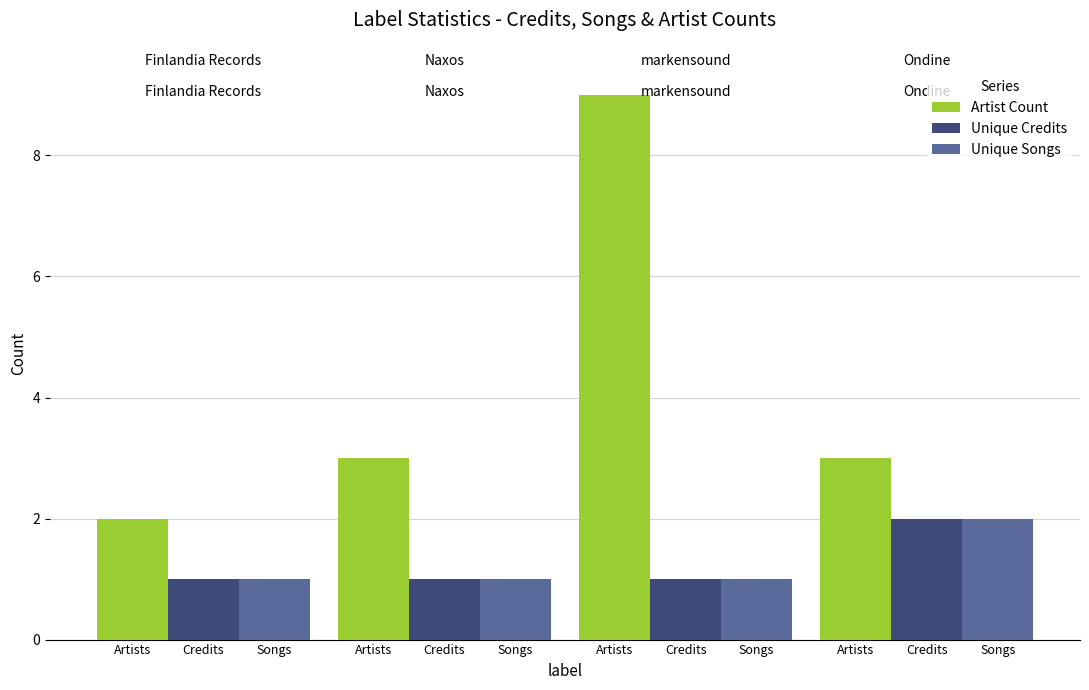

Reading left to right, transcribe all the data shown in this chart.

Artist Count: 2	3	9	3
Unique Credits: 1	1	1	2
Unique Songs: 1	1	1	2